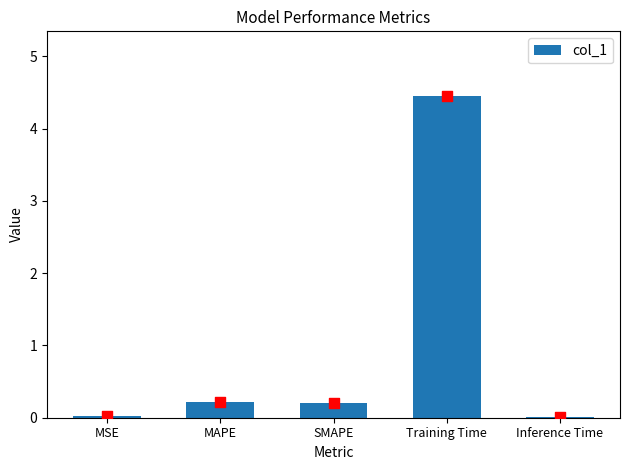

What is the change in value from MSE to Training Time?

+4.4